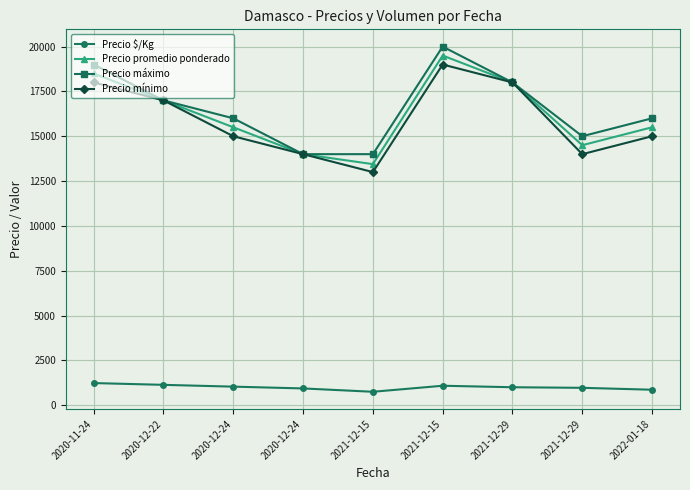

What is the average value of the Precio $/Kg series?

999